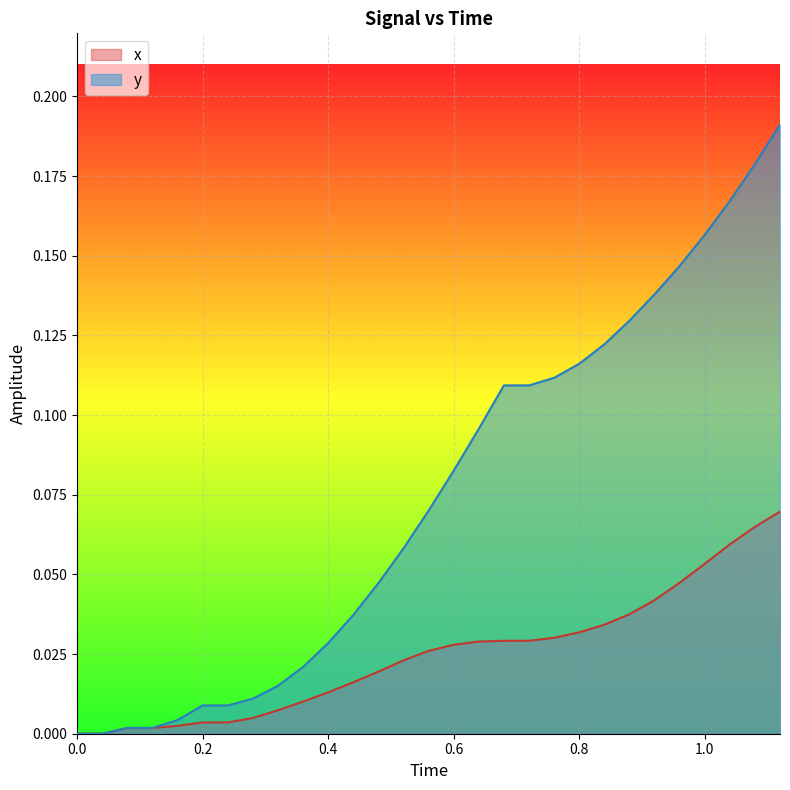

Which series has the widest spread of values?

y